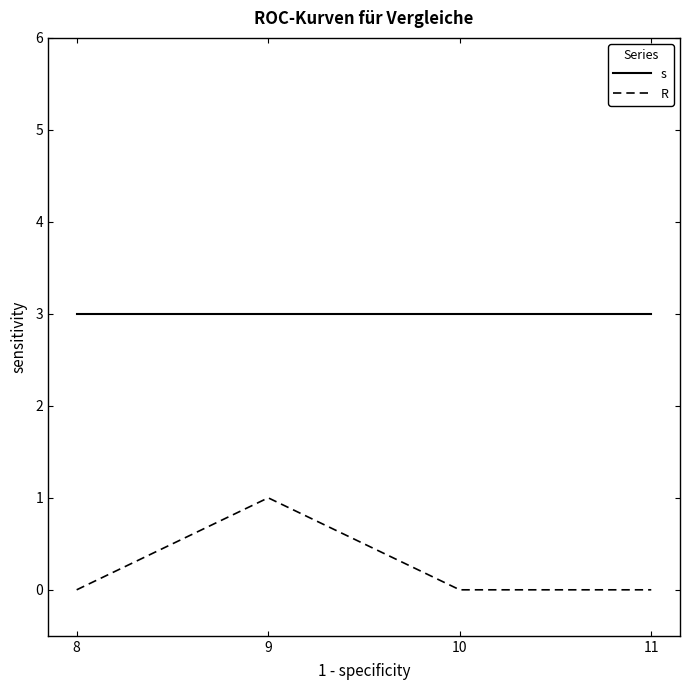

List the series in order of their peak value, lowest first.

R, s